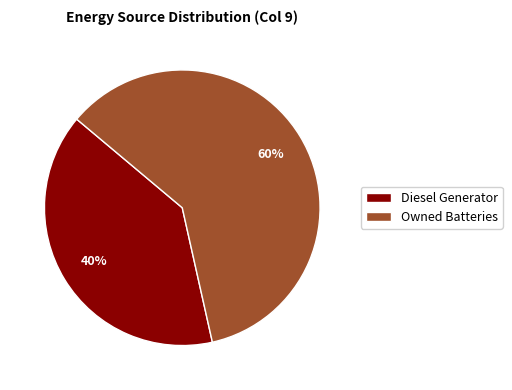

True or false: Owned Batteries accounts for 60% of the total.

True